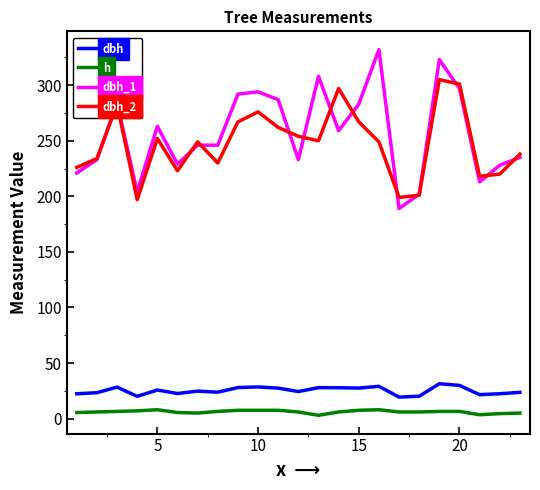

True or false: dbh and dbh_2 intersect in this chart.

False